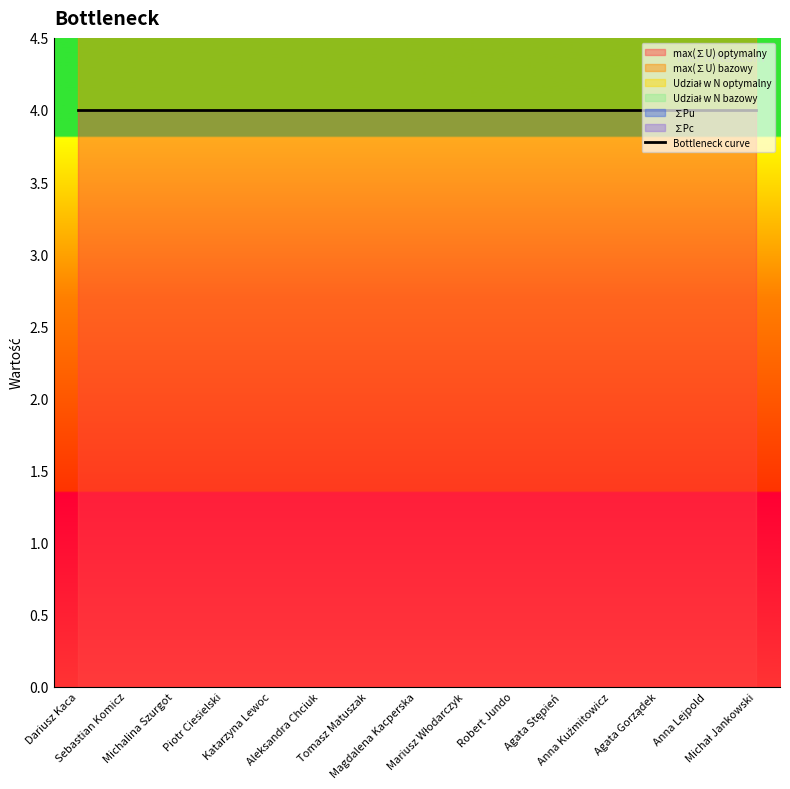

Is the value of max(∑U) bazowy at Anna Lejpold greater than the value of ∑Pu at Michał Jankowski?

Yes